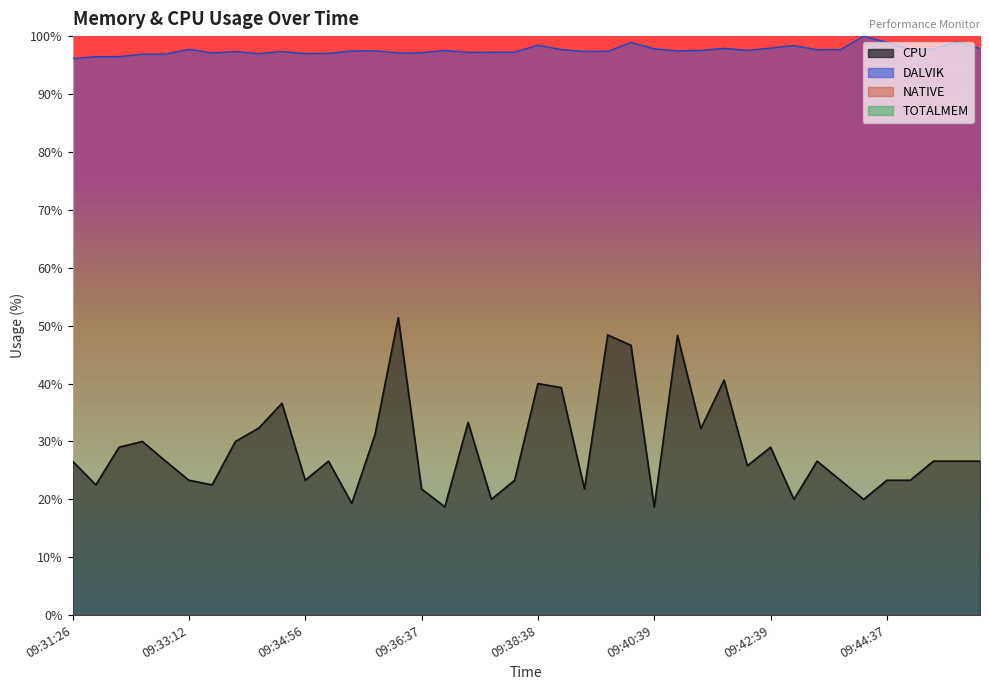

What is the minimum value shown in the chart?

18.7